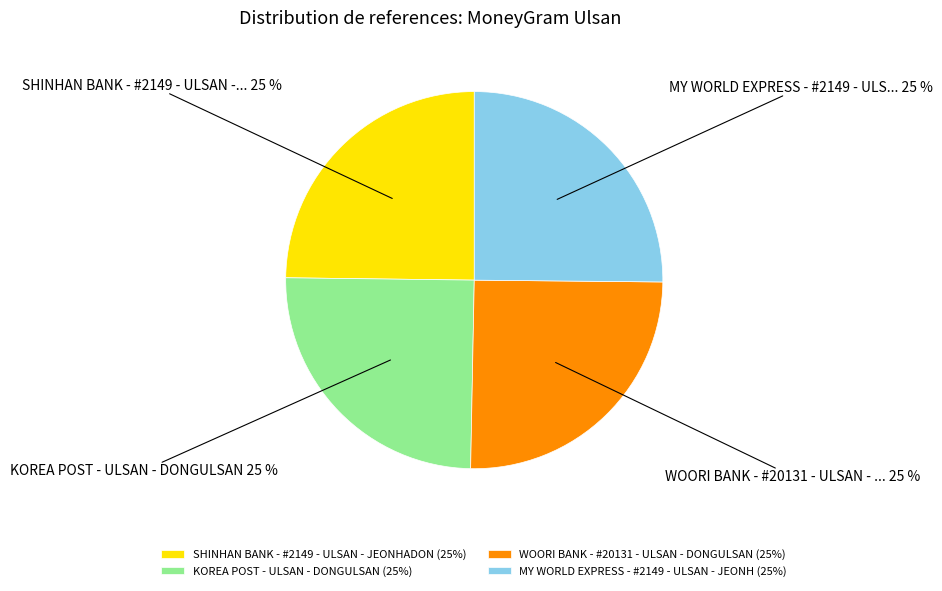

True or false: SHINHAN BANK - #2149 - ULSAN - JEONHADON accounts for 31% of the total.

False